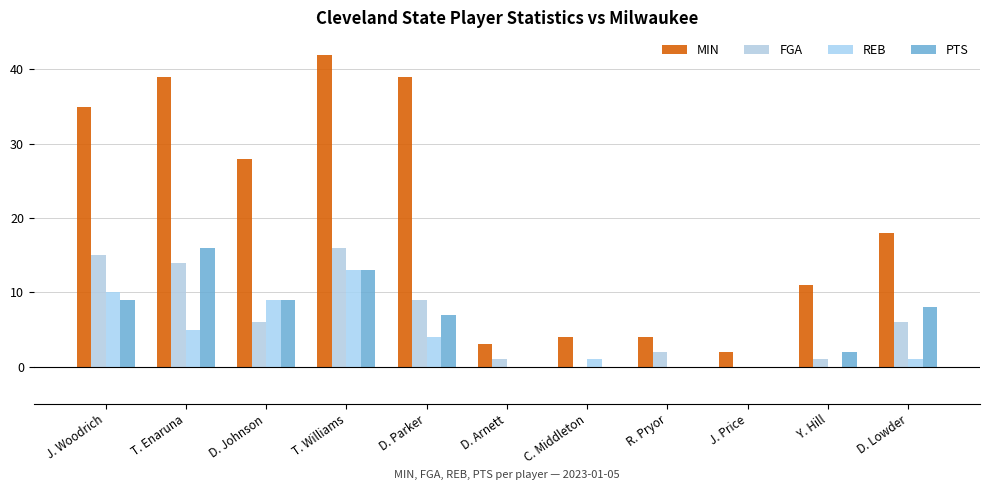

At which label does MIN reach its peak?

T. Williams